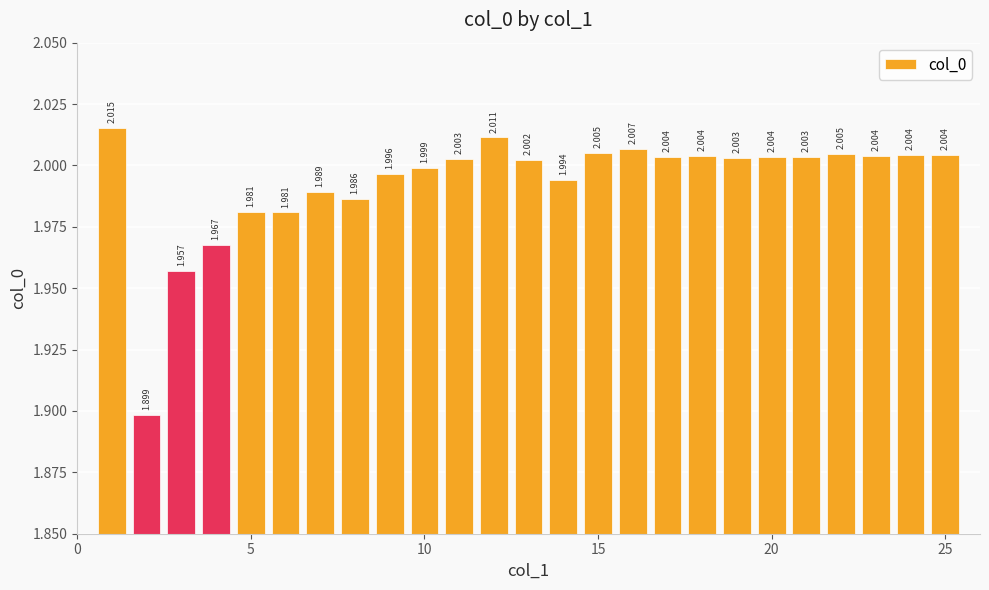

Are the bars horizontal?

No